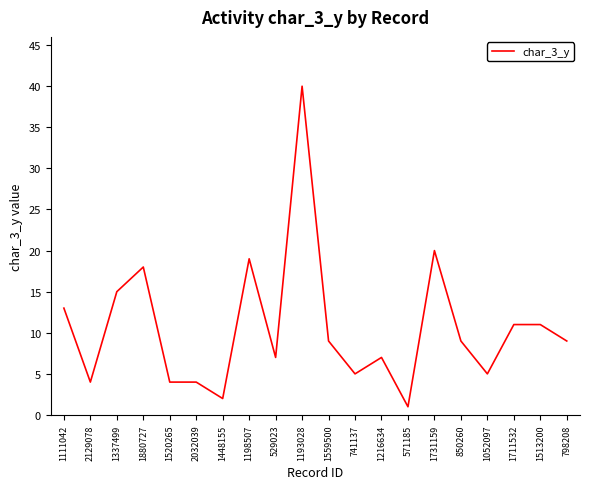

What position from the right is 1513200?

2